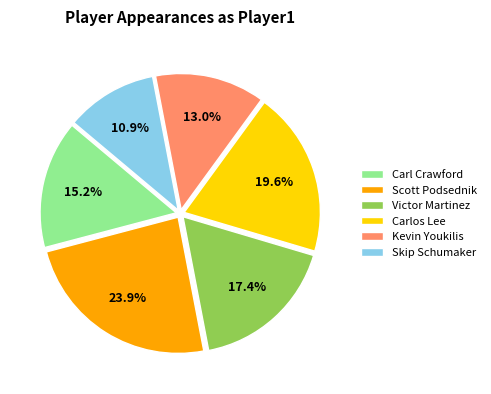

Which has a higher value, Victor Martinez or Carl Crawford?

Victor Martinez